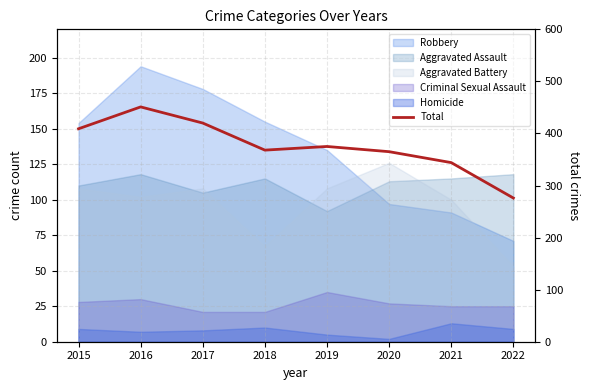

What is the average value?

376